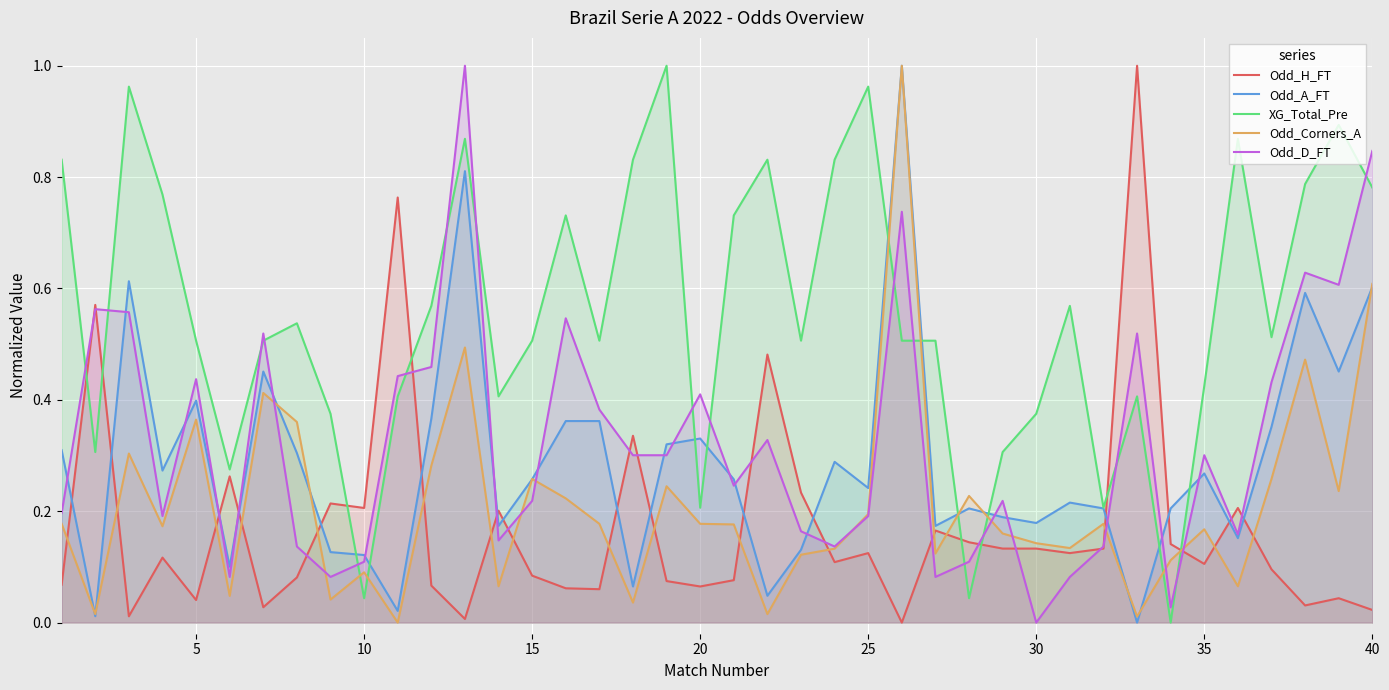

At how many categories does at least one series exceed 0?

40